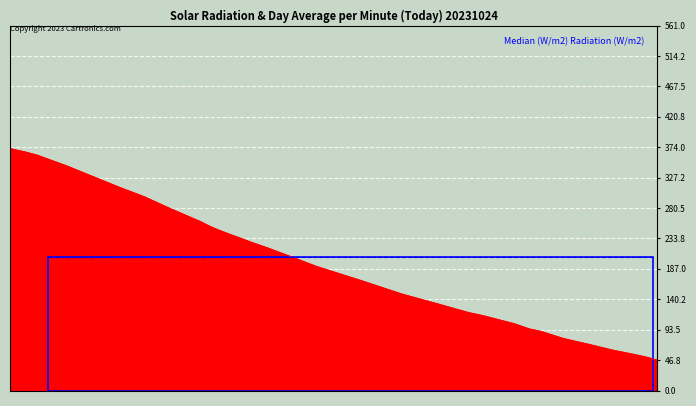

Reading left to right, transcribe all the data shown in this chart.

373	371	370	367	362	356	346	329	313	298	280	260	253	248	240	235	228	220	207	191	169	149	133	120	115	109	103	99	95	91	80	71	62	56	52	49	48	48	48	47